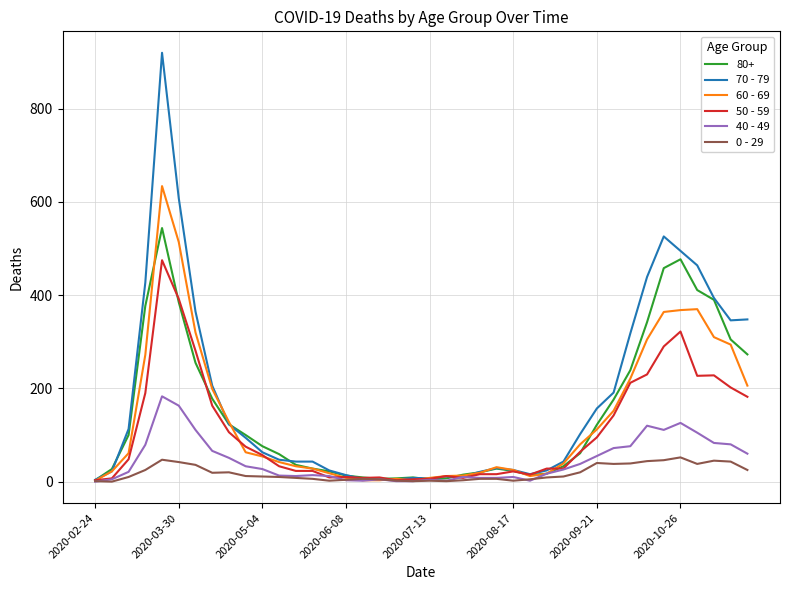

Rank the series by their maximum value, from highest to lowest.

70 - 79, 60 - 69, 80+, 50 - 59, 40 - 49, 0 - 29